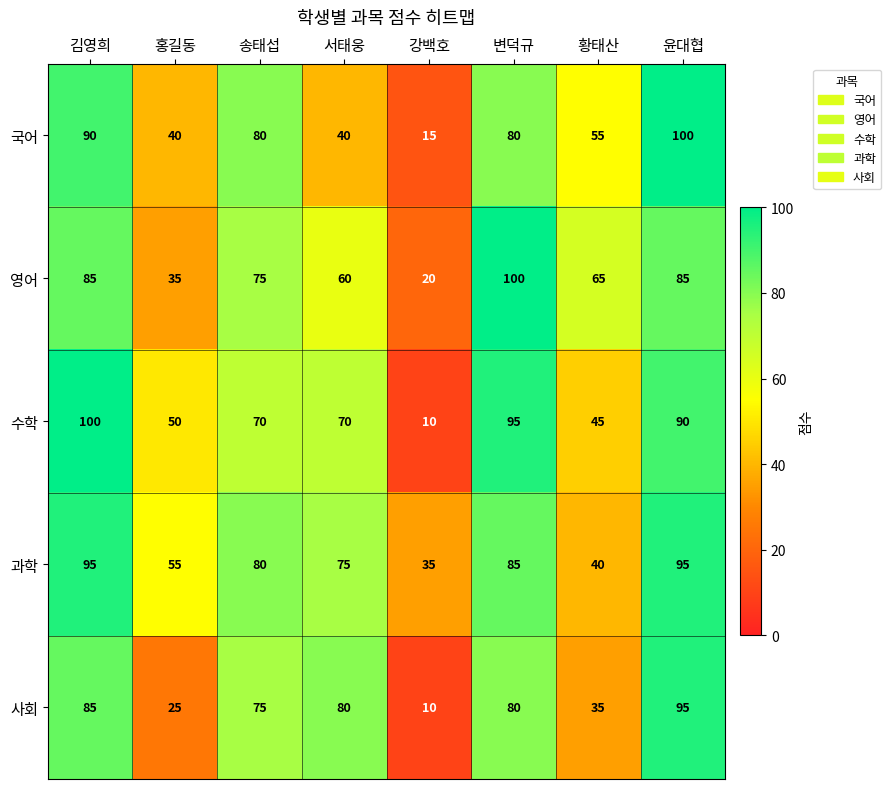

Is the value of 국어 at 윤대협 greater than the value of 영어 at 홍길동?

Yes